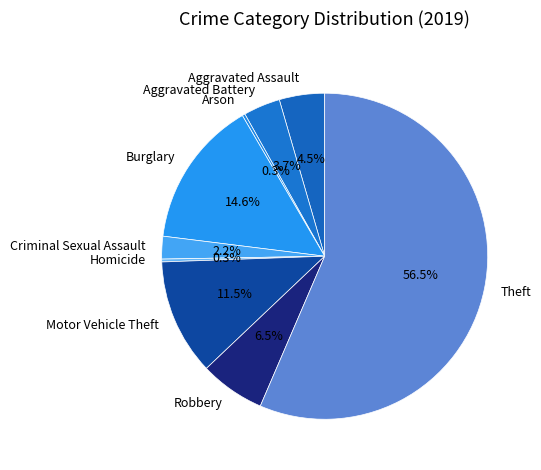

How many slices are in this pie chart?

9